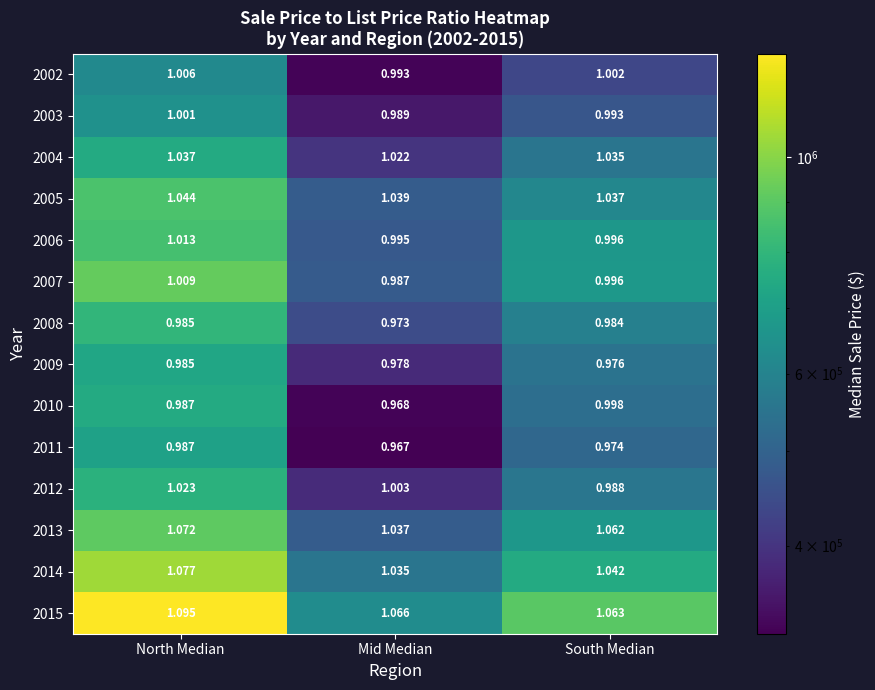

At Mid Median, list the series in order from smallest to largest.

2011, 2010, 2008, 2009, 2007, 2003, 2002, 2006, 2012, 2004, 2014, 2013, 2005, 2015